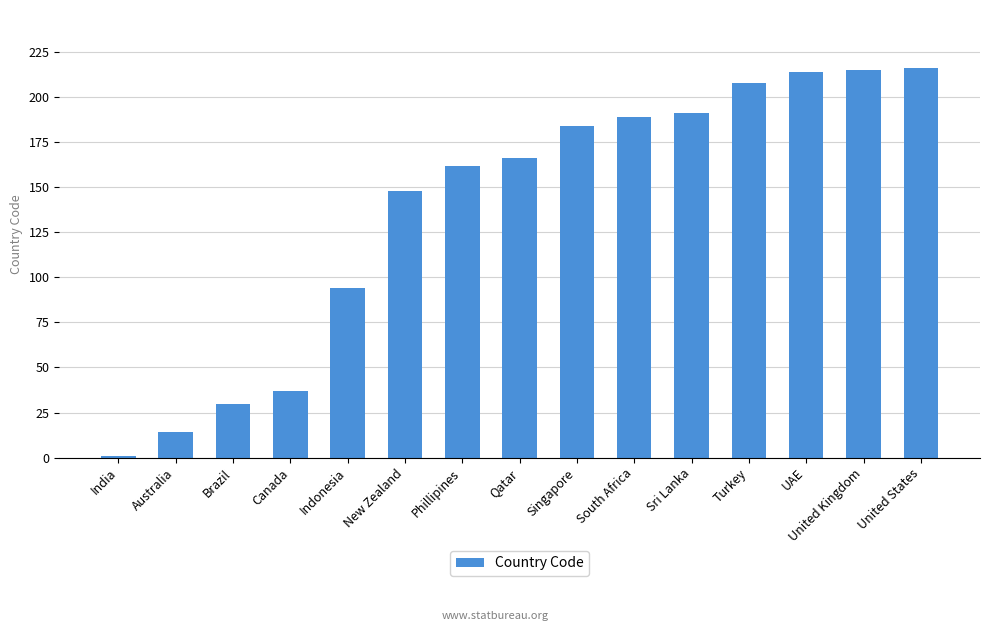

At which category does the chart reach its minimum across all series?

India